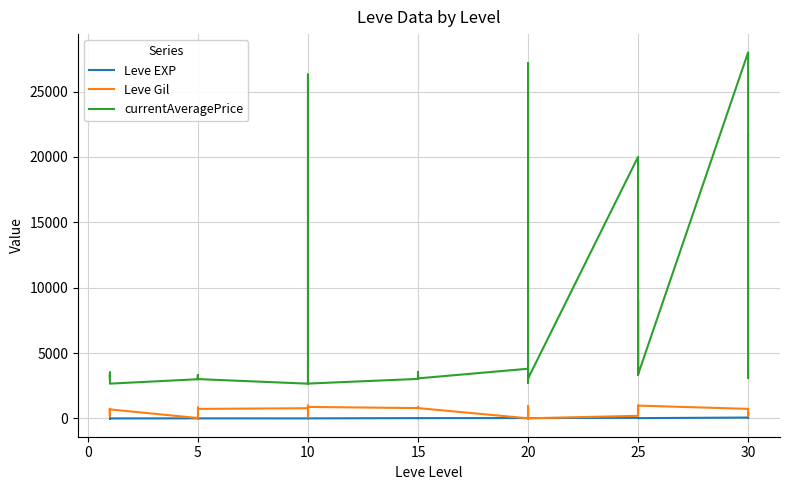

Reading left to right, what are all the values shown in this chart?

Leve EXP: 1	2	1	1	2	1	6	6	8	6	6	5	3	9	9	13	6	6	24	21	24	21	20	24	28	16	28	28	12	28	47	36	24	41	36	24	67	99	34	36
Leve Gil: 690	220	690	160	740	690	30	30	460	840	840	730	780	990	990	90	880	880	790	850	790	850	790	790	10	800	10	10	960	10	200	390	980	630	390	980	730	220	430	240
currentAveragePrice: 3307	3309	2996	3515	3000	2661	2999	3015	3313	3001	3316	3008	2658	2670	26304	3539	3543	2666	3023	3341	3041	3325	3561	3064	3800	27174	3053	3568	2700	3052	20000	9000	3349	3341	9000	3351	27990	3106	3601	21725